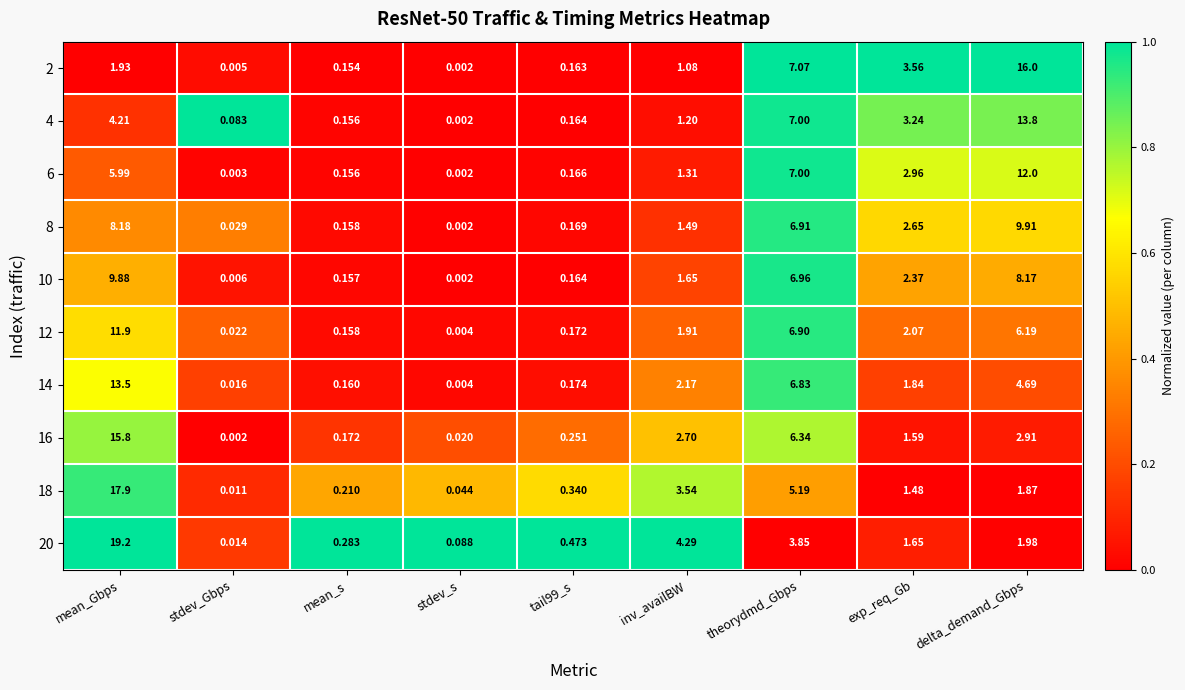

At which label does 14 first exceed 1?

mean_Gbps